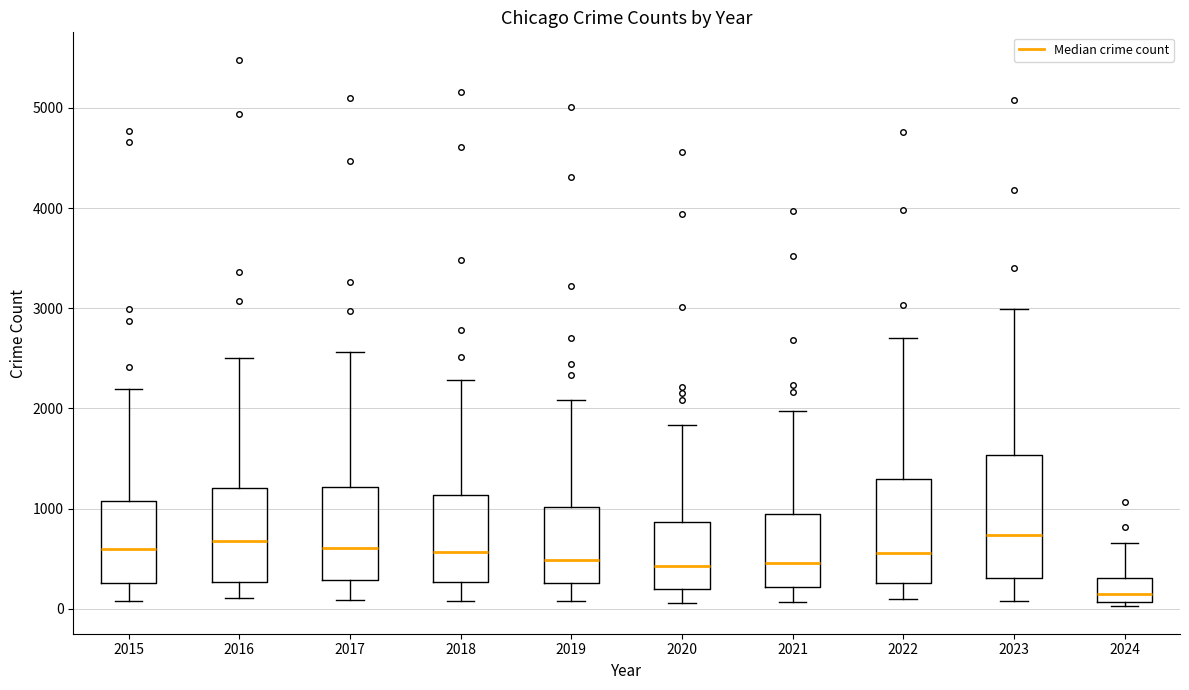

Reading left to right, transcribe this box plot: for each box, give where its median line is, the range the box spans, and where its two whiskers end, as read against the y-axis. The values are not printed on the chart, so give them approximately, as read against the axis.

2015: median 600, box 300 to 1100, whiskers 100 to 2200
2016: median 700, box 300 to 1200, whiskers 100 to 2500
2017: median 600, box 300 to 1200, whiskers 100 to 2600
2018: median 600, box 300 to 1100, whiskers 100 to 2300
2019: median 500, box 300 to 1000, whiskers 100 to 2100
2020: median 400, box 200 to 900, whiskers 100 to 1800
2021: median 500, box 200 to 900, whiskers 100 to 2000
2022: median 600, box 300 to 1300, whiskers 100 to 2700
2023: median 700, box 300 to 1500, whiskers 100 to 3000
2024: median 200, box 100 to 300, whiskers 0 to 700